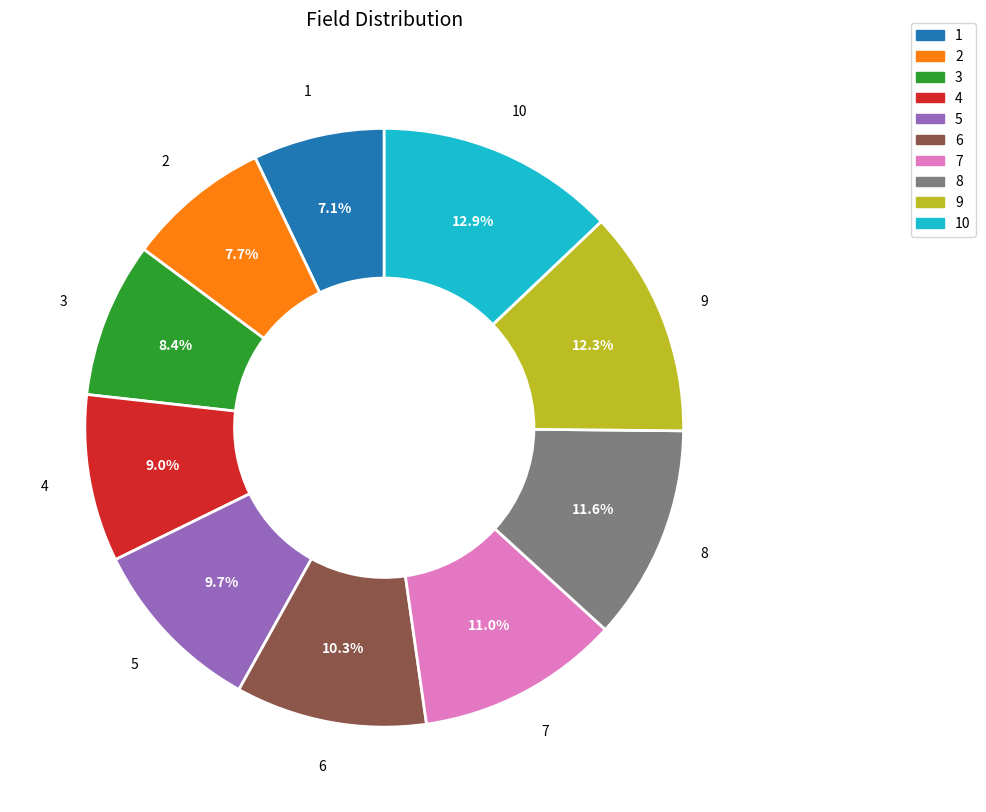

Is there a majority slice in this chart?

No